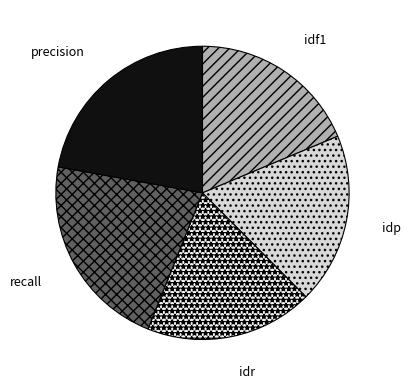

Which has a higher value, idf1 or precision?

precision